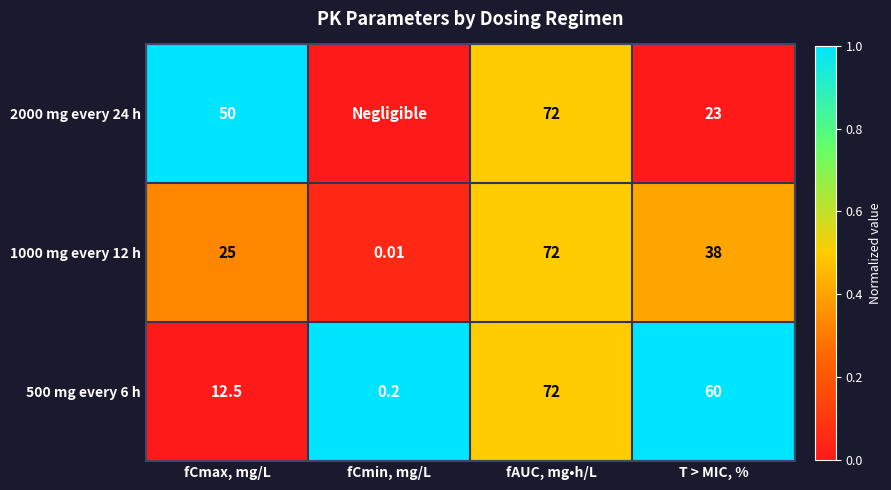

What is the difference between the highest and lowest values at T > MIC, %?

37.0